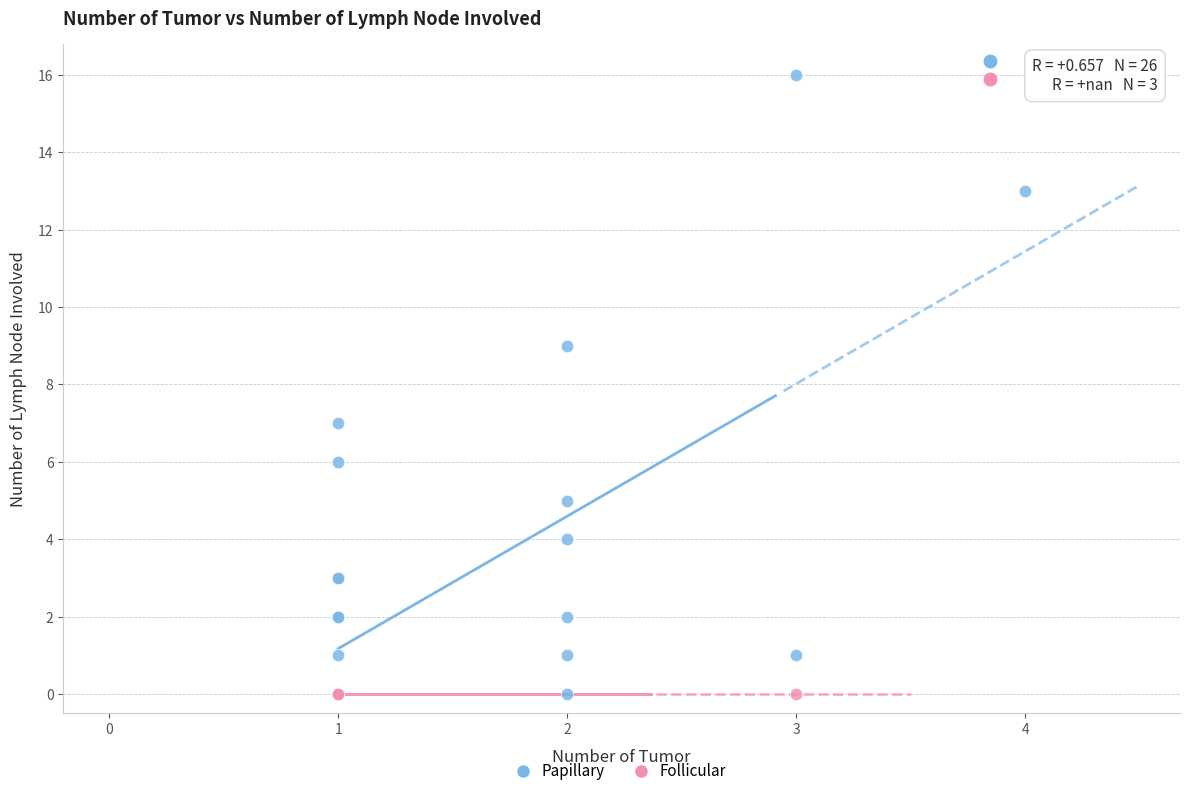

Which series reaches the maximum Y coordinate?

Papillary